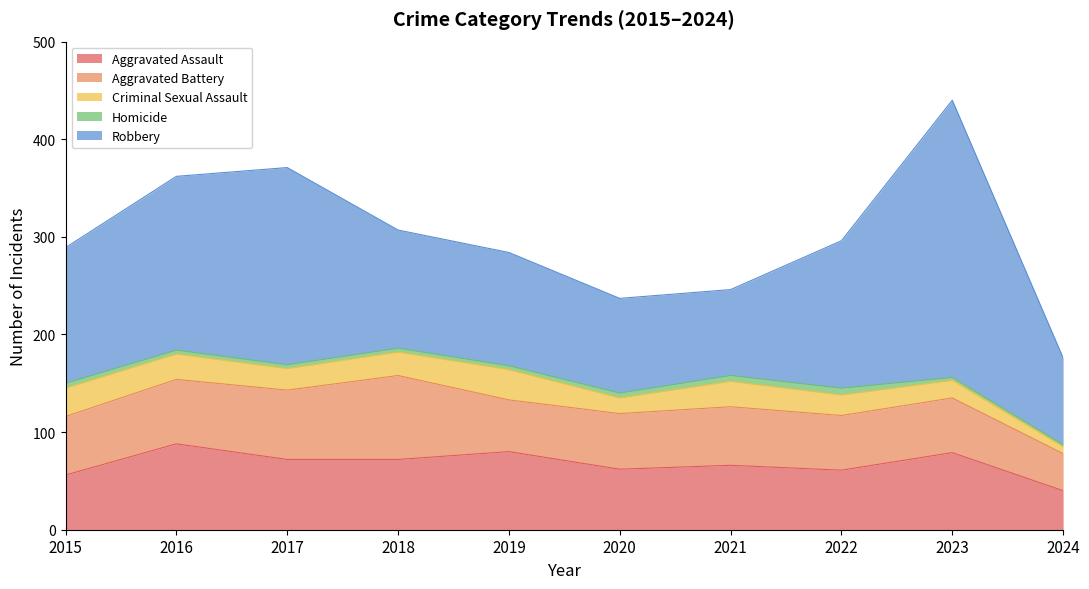

How many lines are shown in the chart?

5